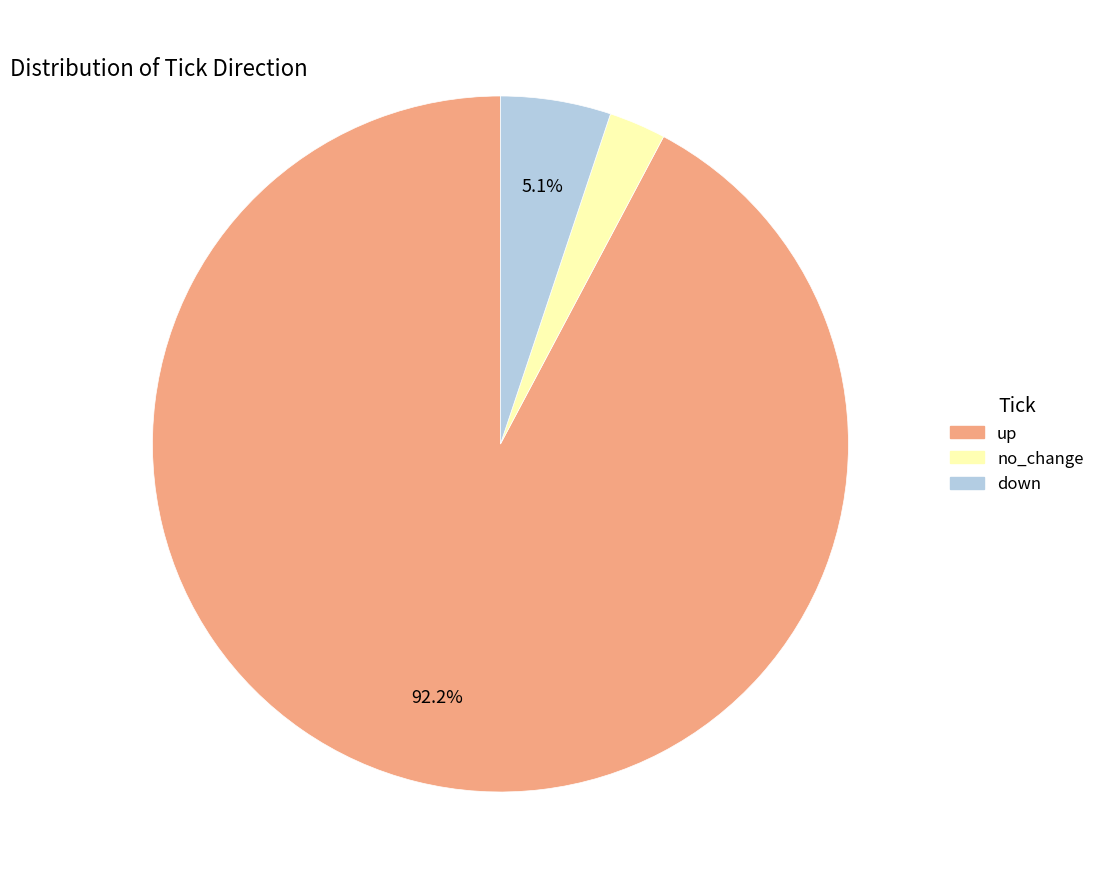

What percentage is the no_change slice, to the nearest percent?

3%